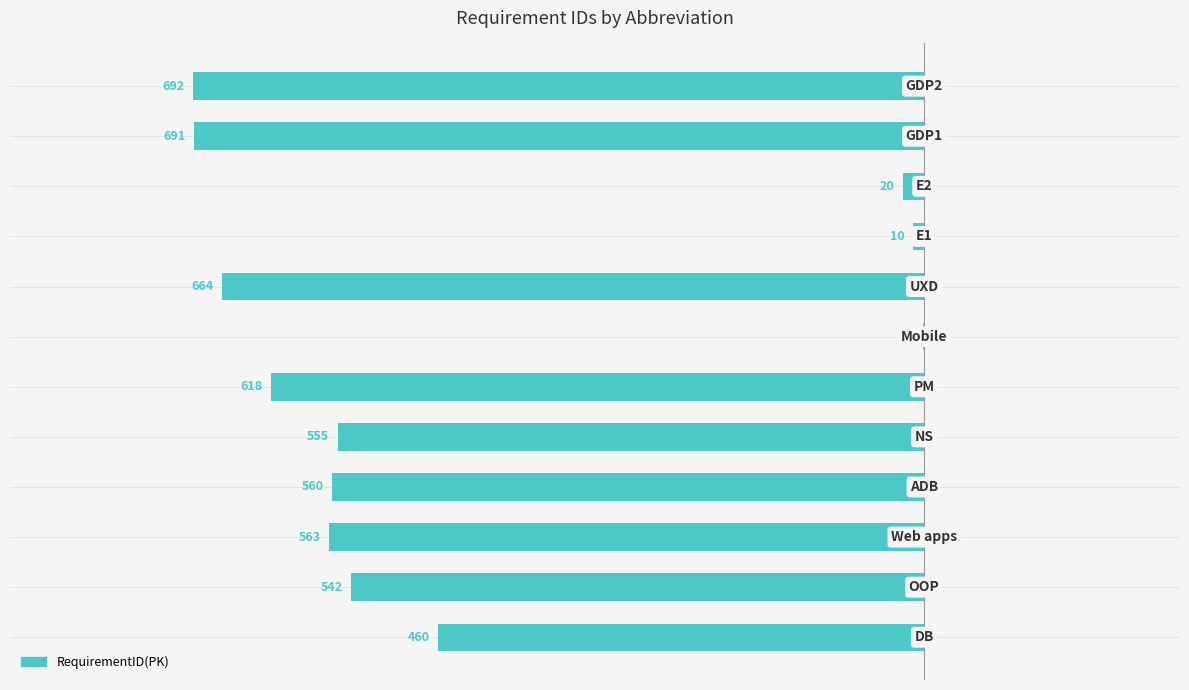

Are the bars horizontal?

Yes